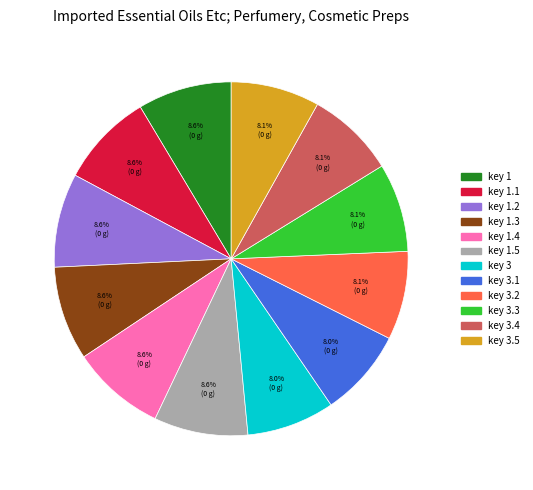

How many slices are in this pie chart?

12